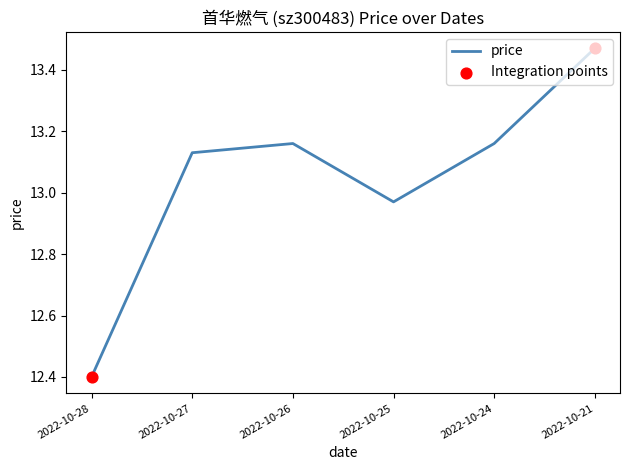

Which has a higher value, 2022-10-27 or 2022-10-28?

2022-10-27